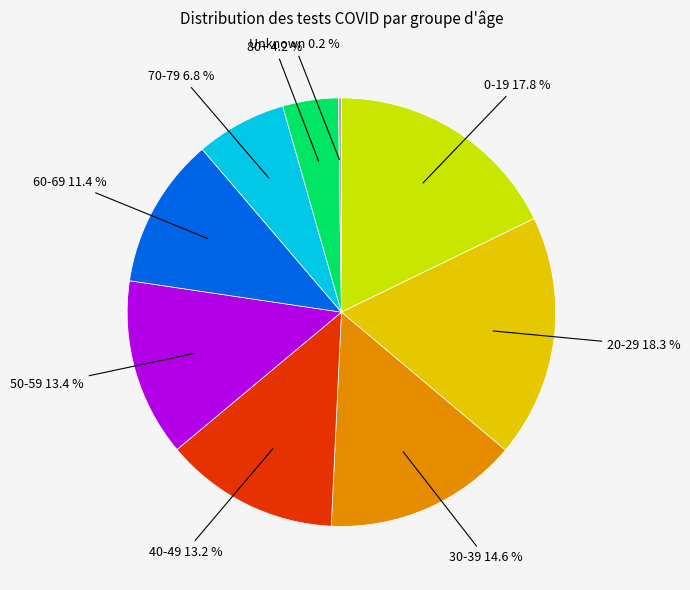

Is there any slice that represents more than half of the pie?

No